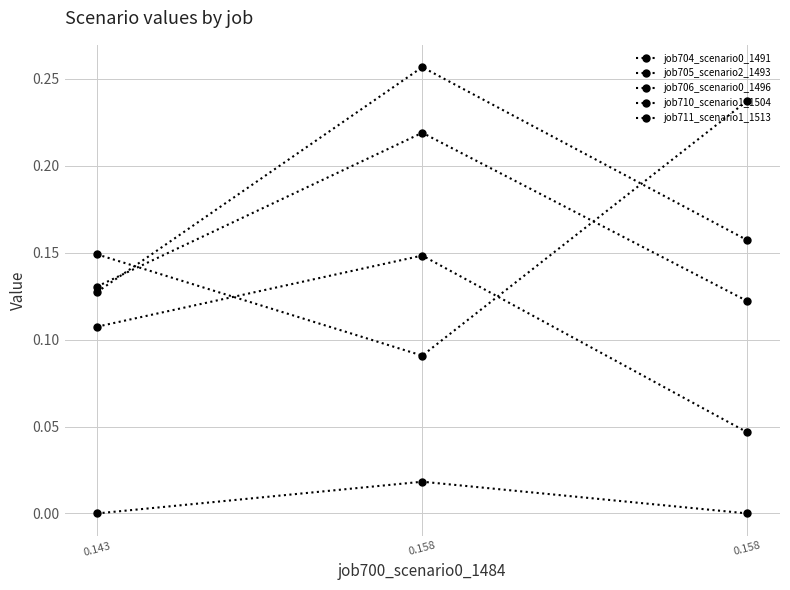

True or false: job705_scenario2_1493 has a value of 0.2 at 0.143.

False